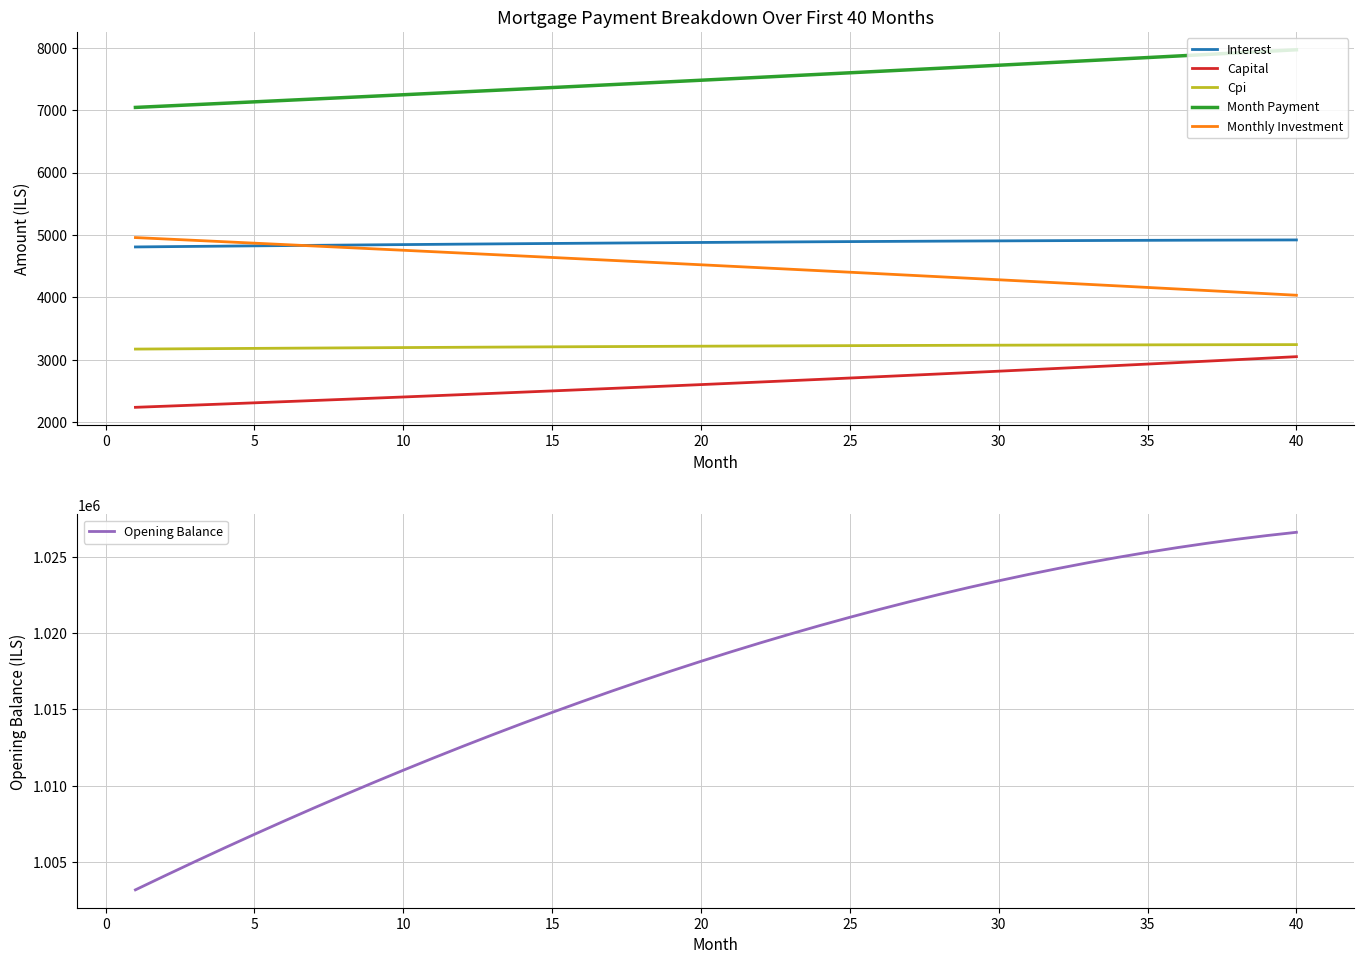

What is the highest value of the Monthly Investment series?

4956.9